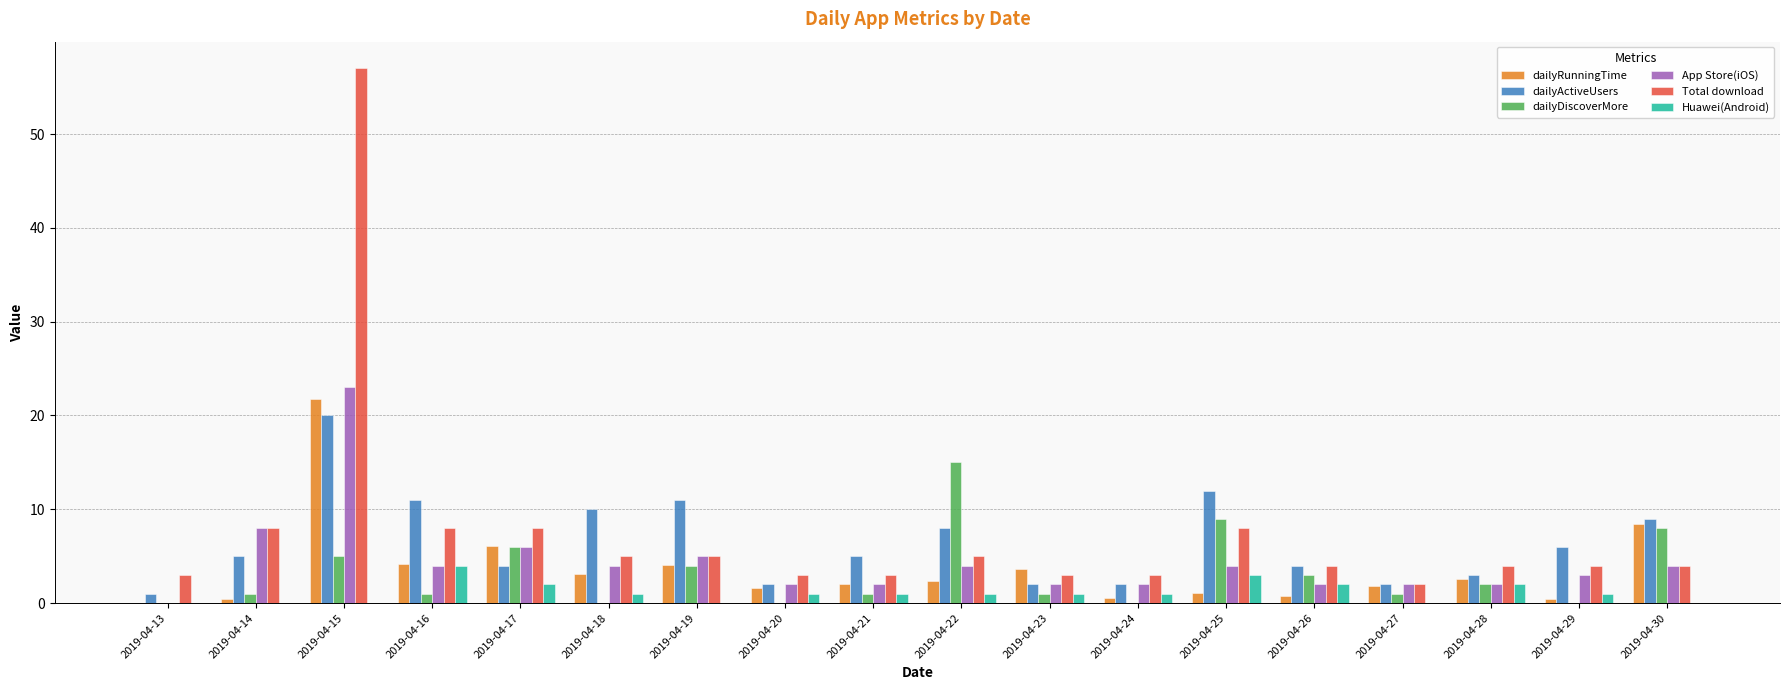

At which category is the sum across all series the highest?

2019-04-15